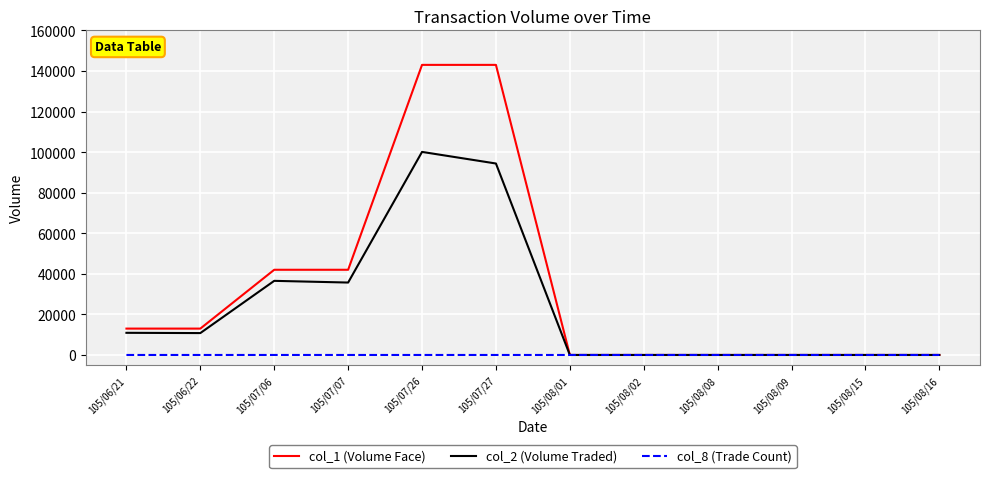

List the series in order of their peak value, highest first.

col_1 (Volume Face), col_2 (Volume Traded), col_8 (Trade Count)